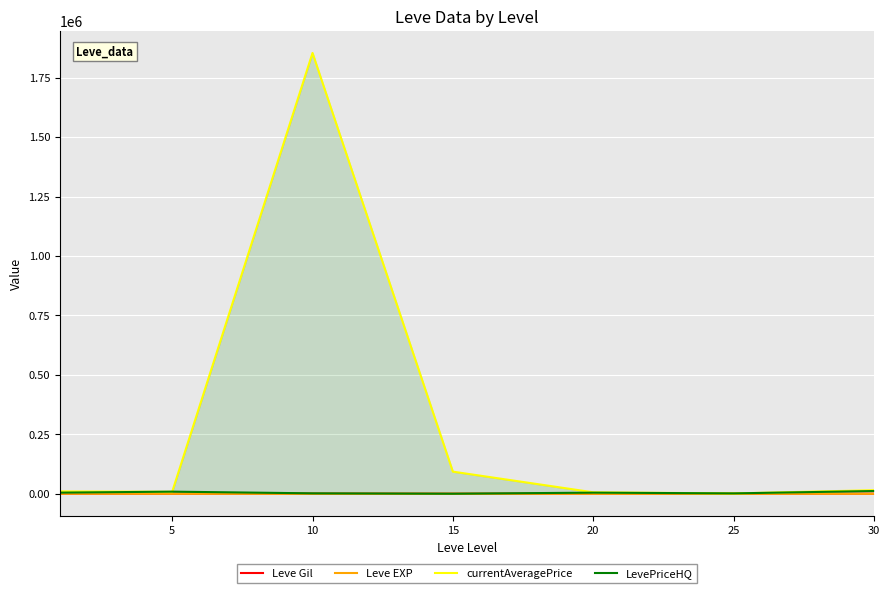

Is it true that Leve Gil equals 229.3 at 0?

False